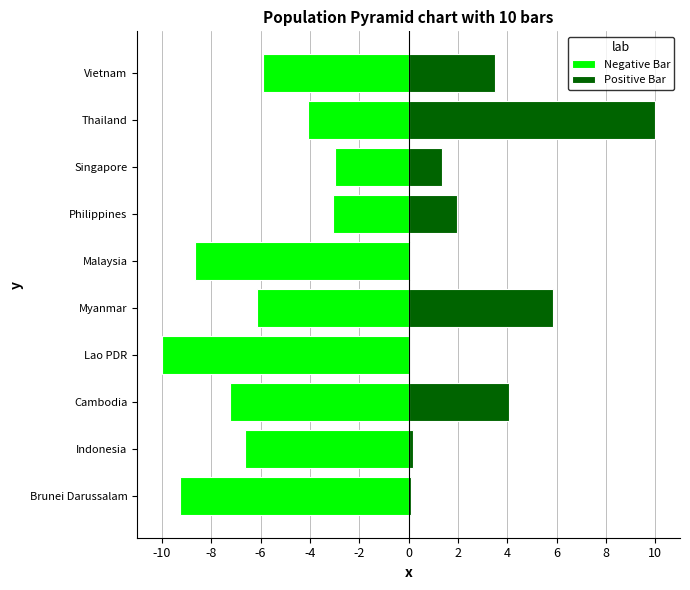

Reading left to right, transcribe all the data shown in this chart.

Negative Bar: -9.2	-6.6	-7.2	-10.0	-6.1	-8.6	-3.0	-3.0	-4.1	-5.9
Positive Bar: 0.1	0.2	4.1	0.0	5.8	0.1	2.0	1.3	10.0	3.5